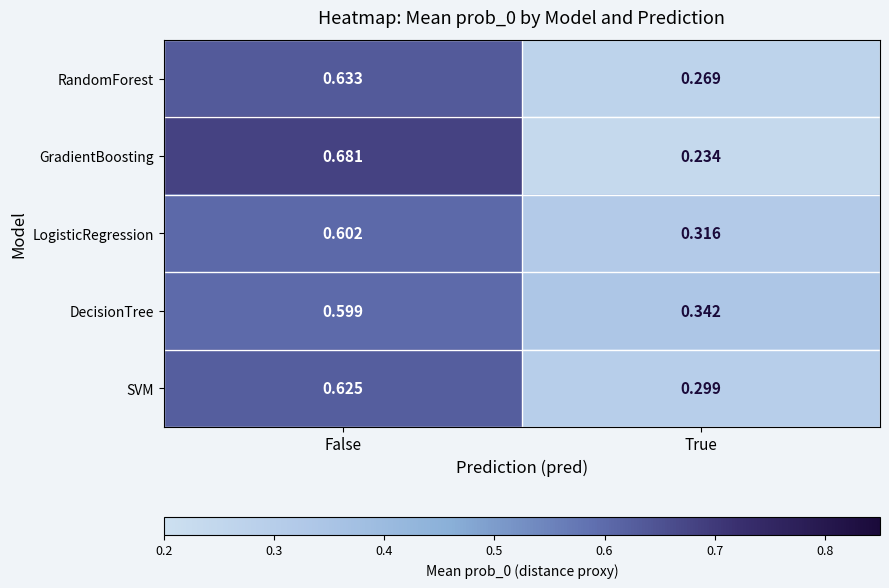

At which label does RandomForest reach its minimum?

True